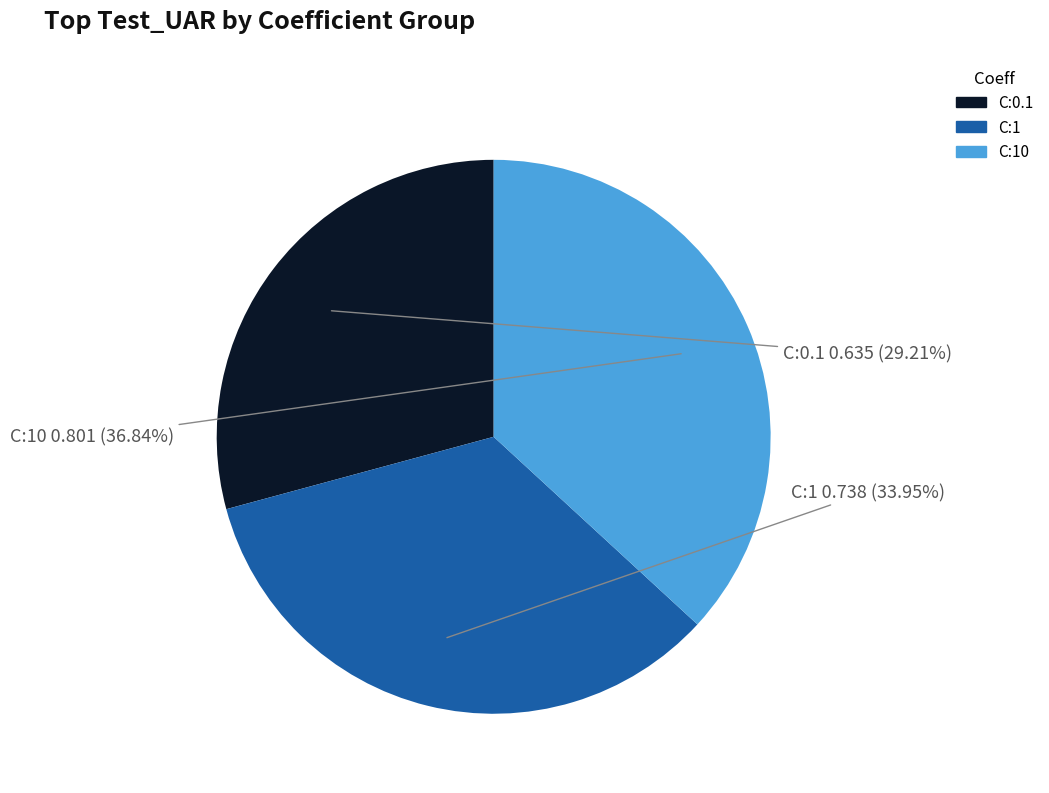

Is there any slice that represents more than half of the pie?

No